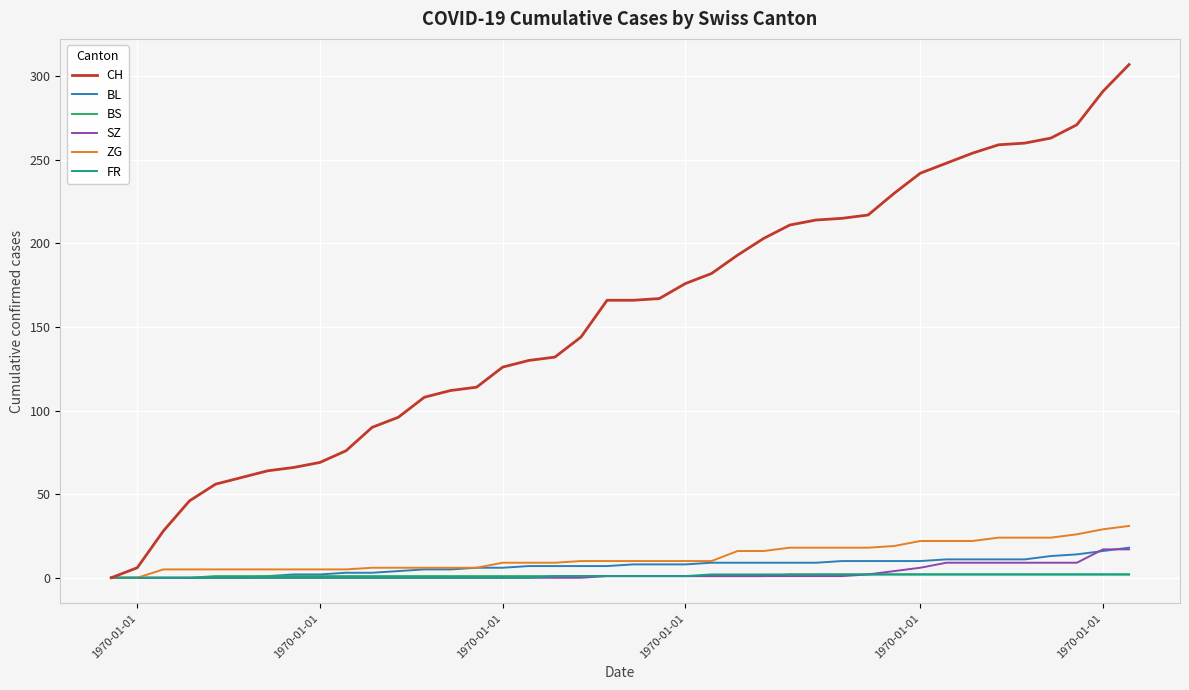

What is the difference between the maximum and second lowest values in the BL series?

18